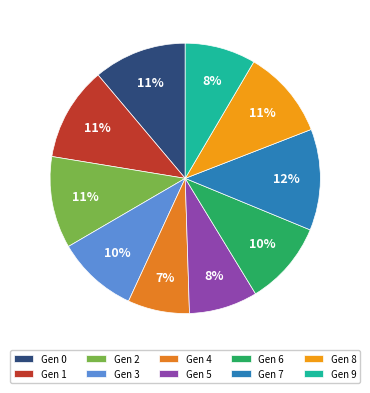

How many slices are in this pie chart?

10